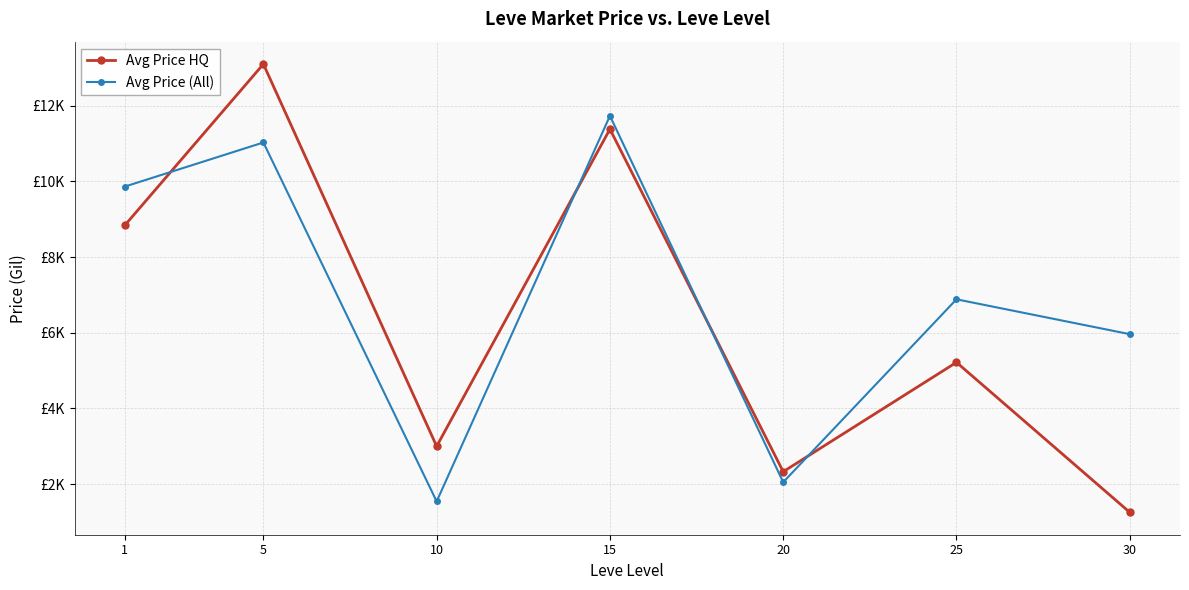

Does the chart have visible grid lines?

Yes